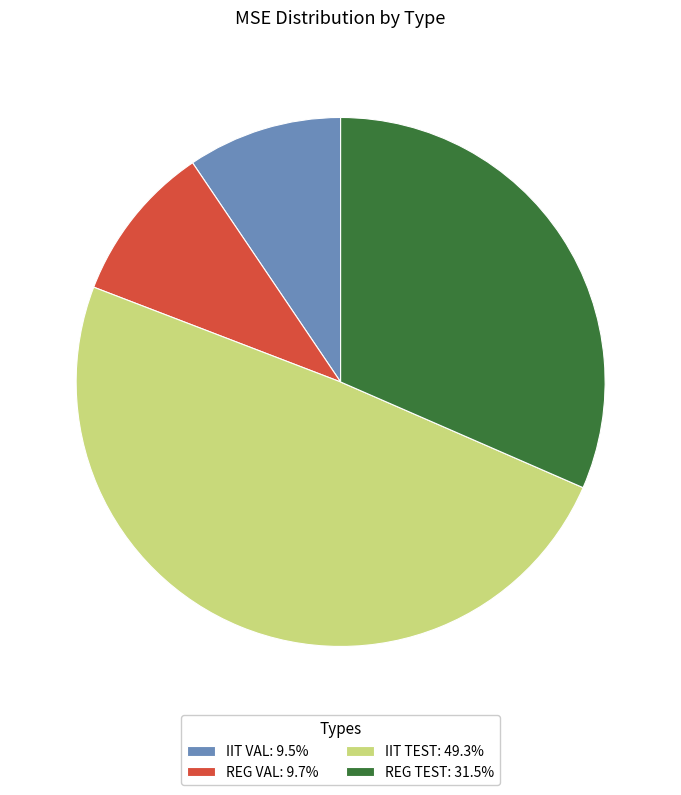

Is the sum of REG TEST: 31.5% and REG VAL: 9.7% greater than half?

No